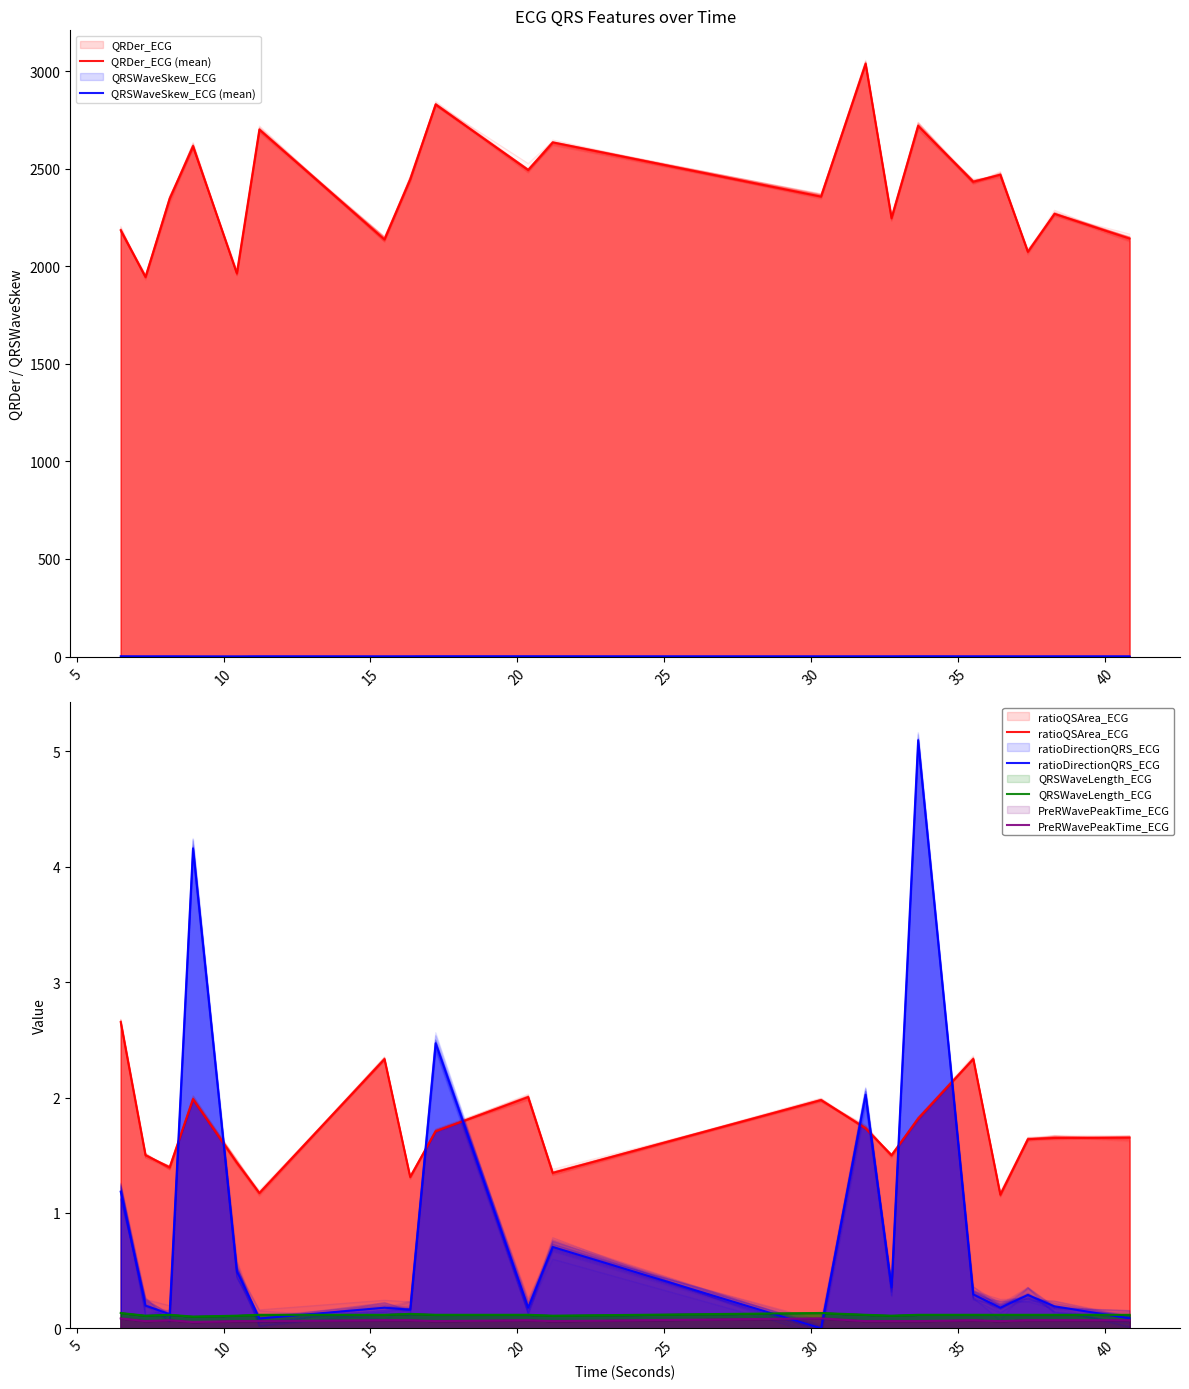

How many values in the QRDer_ECG (mean) series exceed 2433?

10